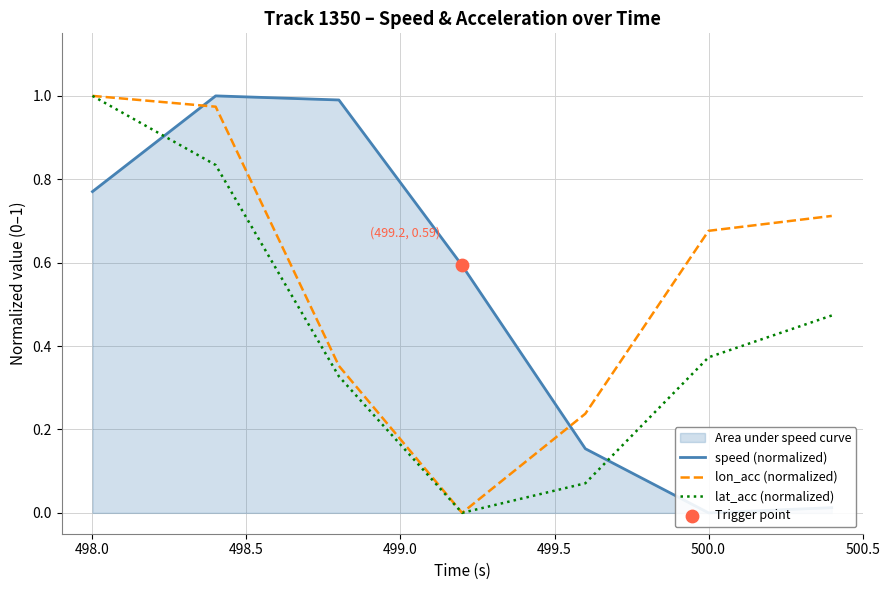

The value of lon_acc (normalized) at 500.0 is 1.2. True or false?

False